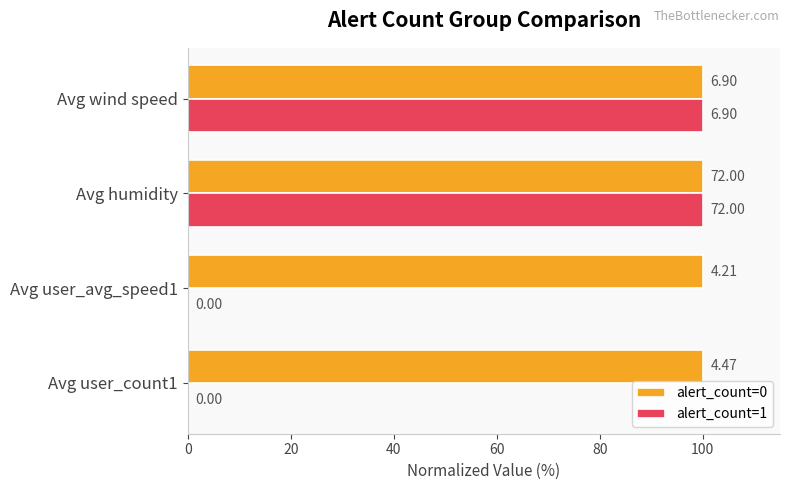

What are all the series names shown in the legend?

alert_count=0, alert_count=1